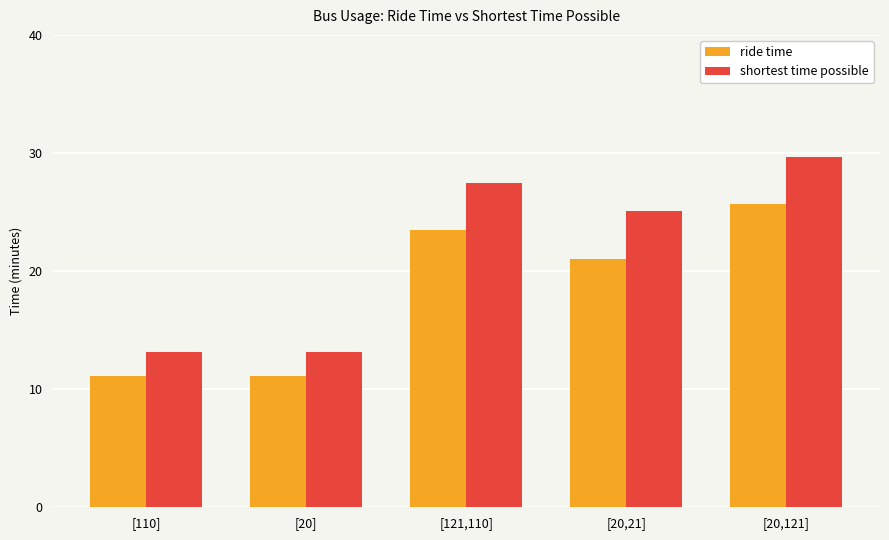

Does the chart contain stacked bars?

No